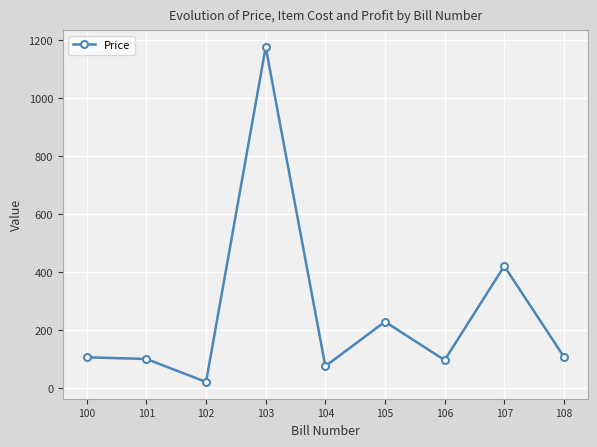

Approximately how many times larger is the value at 105 compared to 102?

11.0